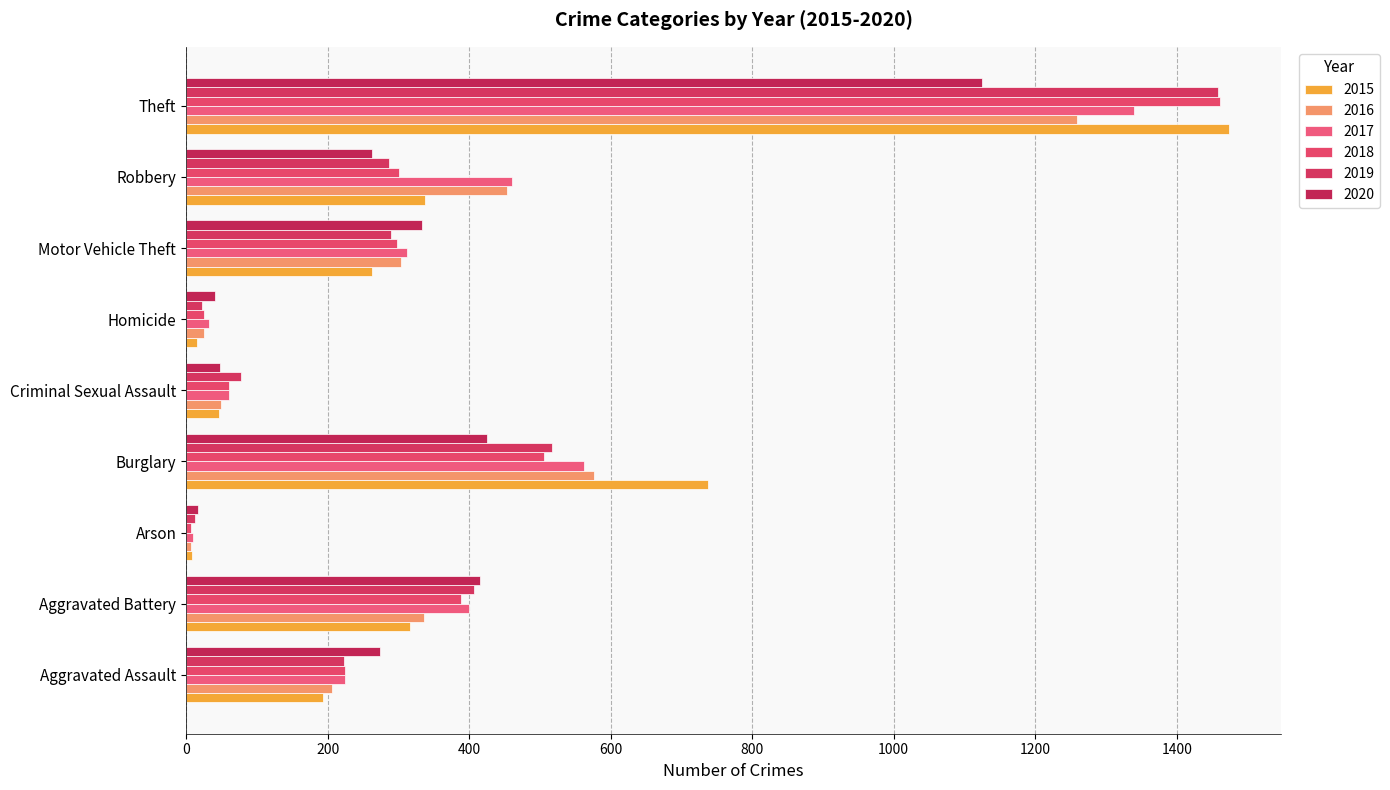

The value of 2016 at Theft is 1259. True or false?

True